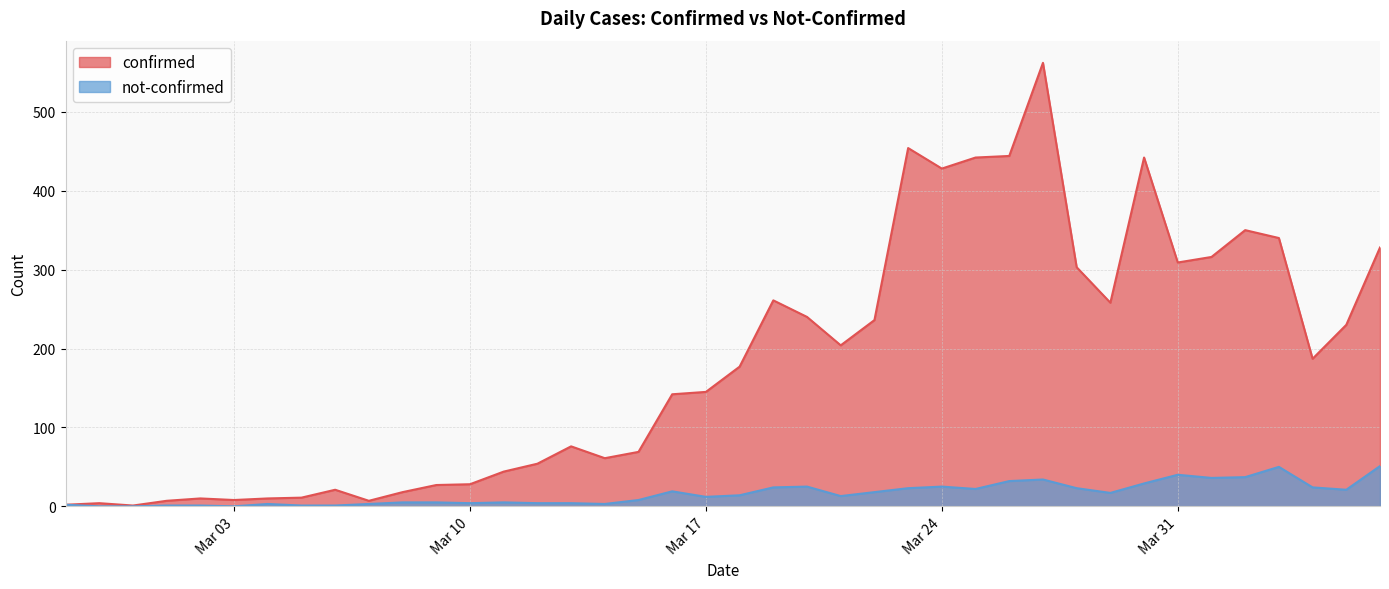

How many lines are shown in the chart?

2